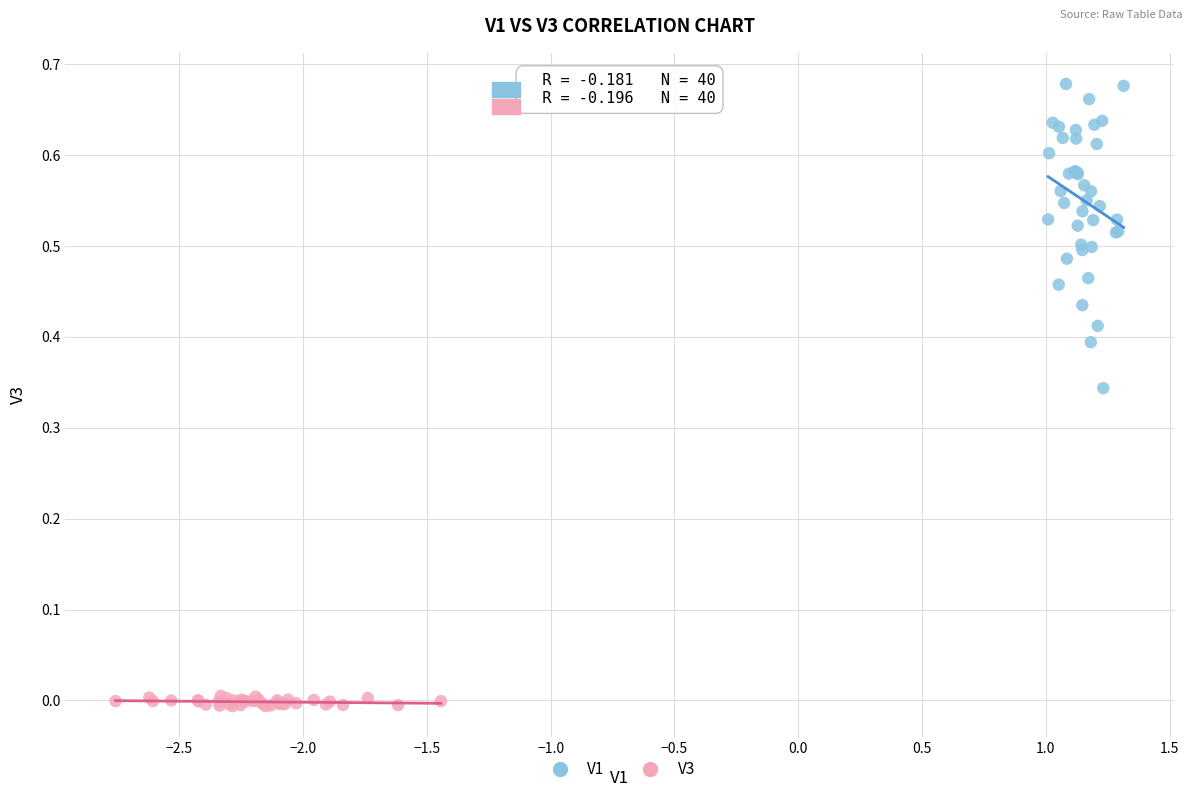

Which series reaches the maximum Y coordinate?

V1